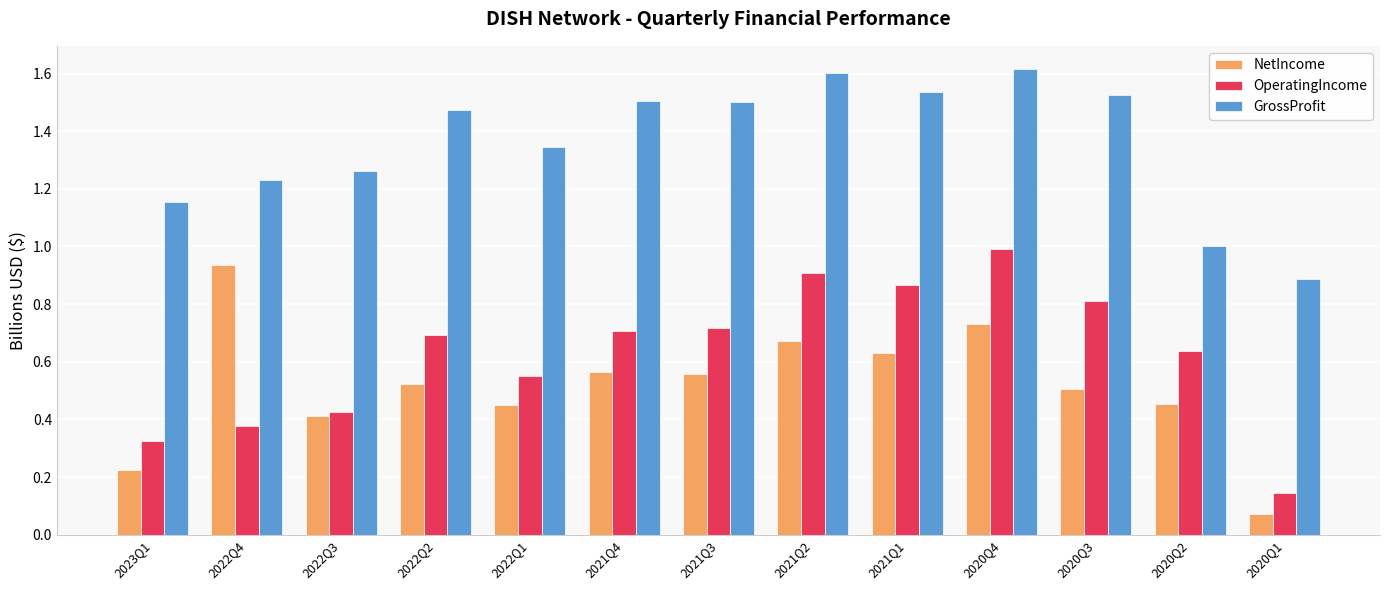

At which category does the chart reach its peak across all series?

2020Q4